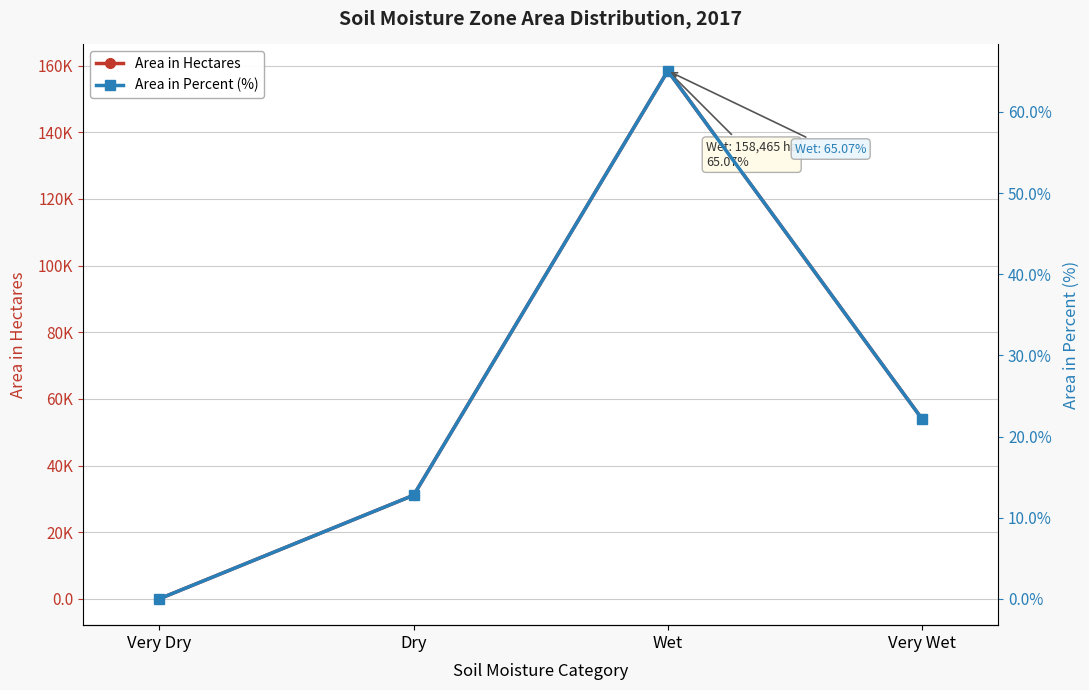

True or false: Area in Percent (%) and Area in Hectares cross at least once.

False